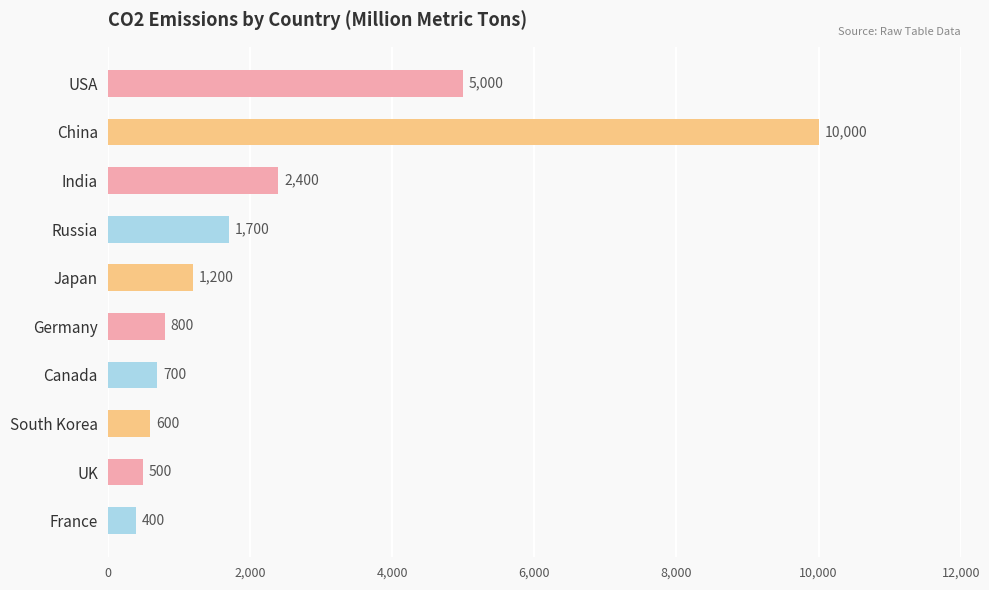

What is the label of the 8th bar from the top?

South Korea